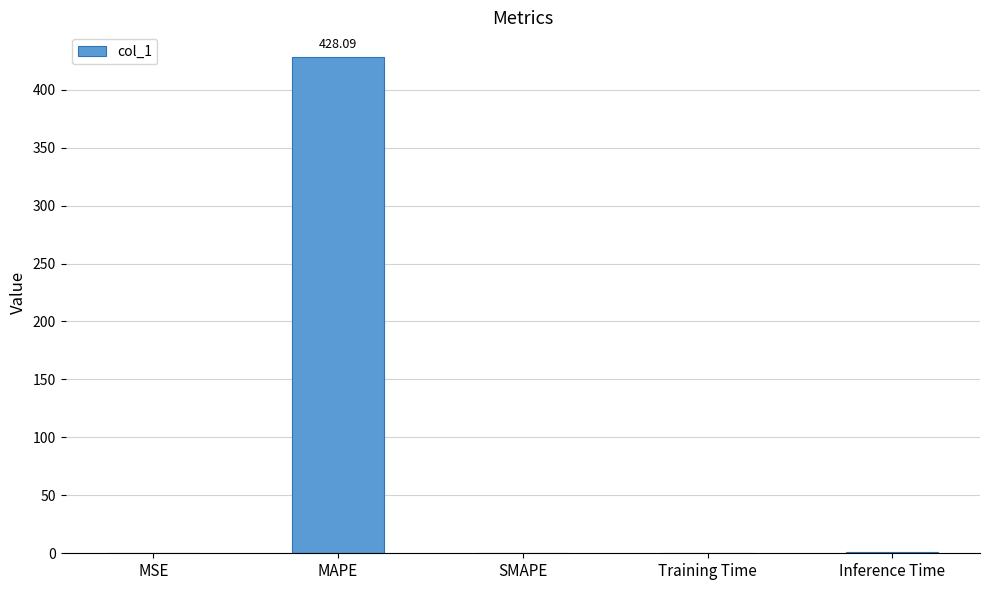

Are the bars horizontal?

No